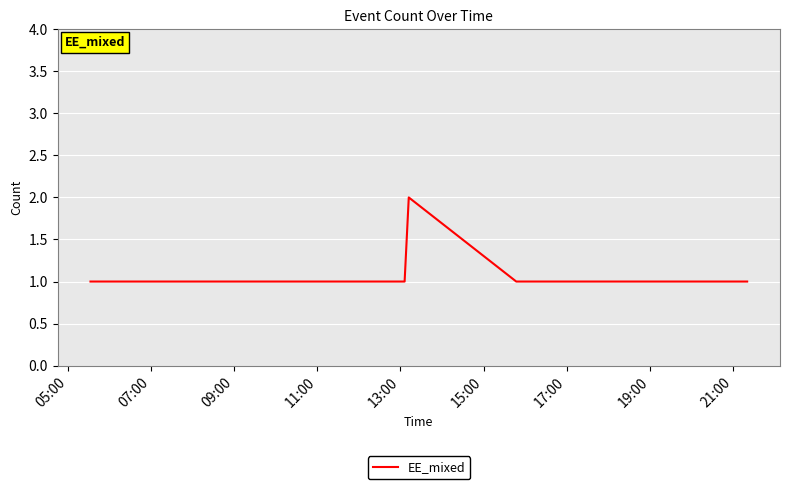

True or false: the data has more than 2 interior local peaks.

False